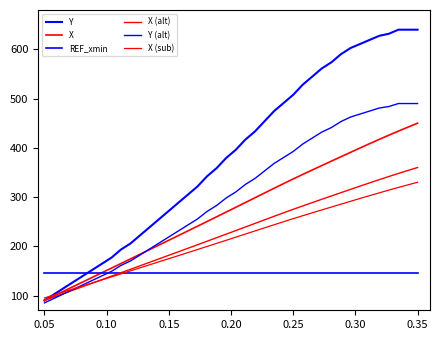

How many times do Y and X (sub) cross each other?

1